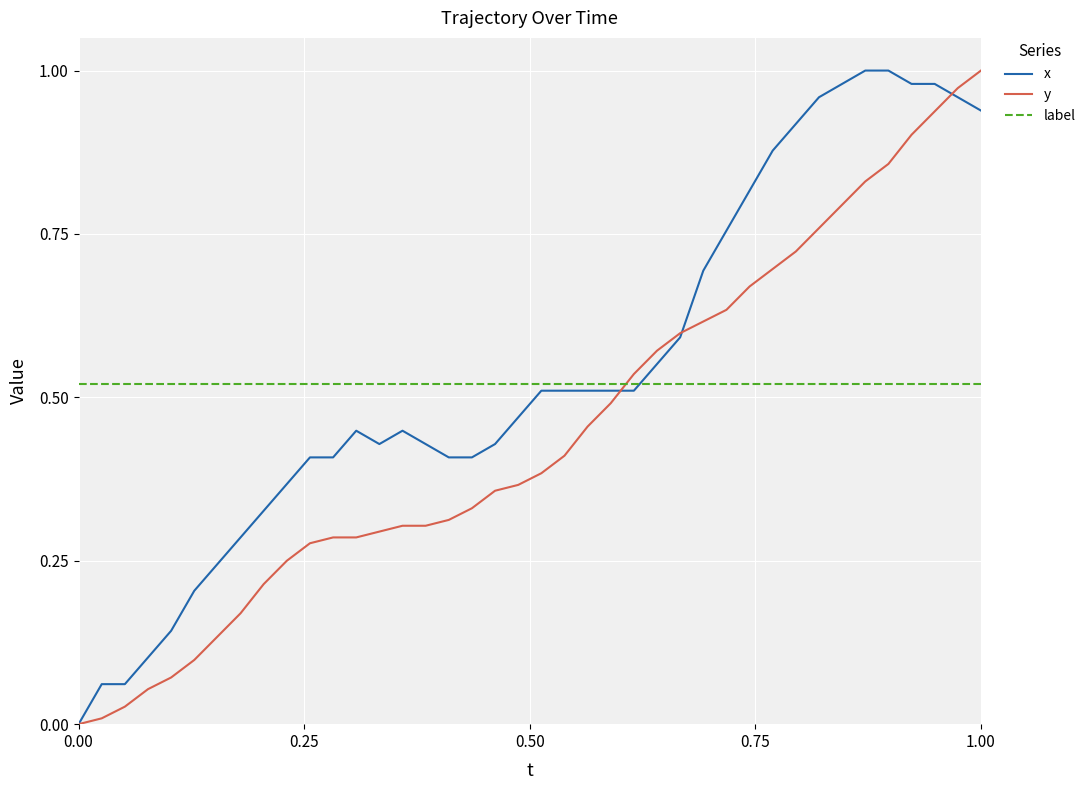

True or false: label and y cross at least once.

True